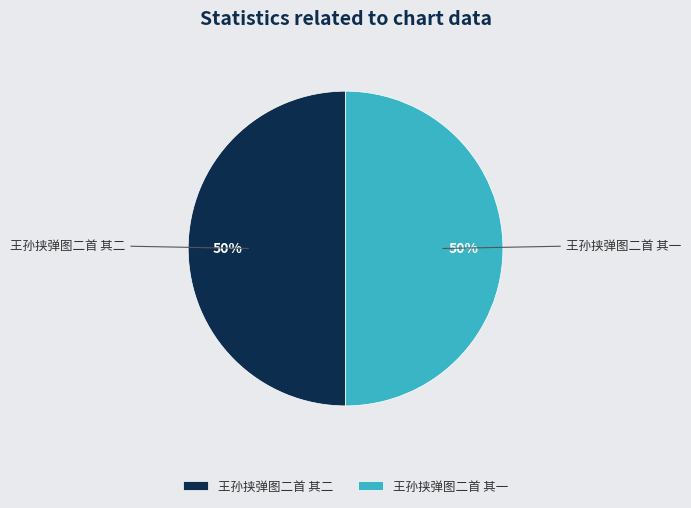

Approximately how many times larger is the value at 王孙挟弹图二首 其二 compared to 王孙挟弹图二首 其一?

1.0